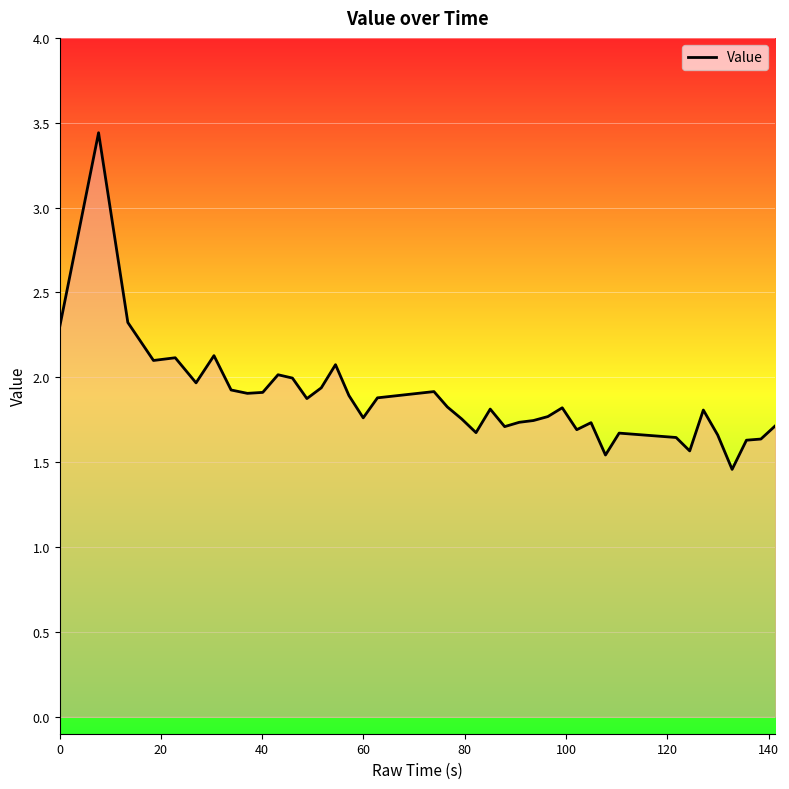

What is the difference between the maximum and minimum values?

2.0